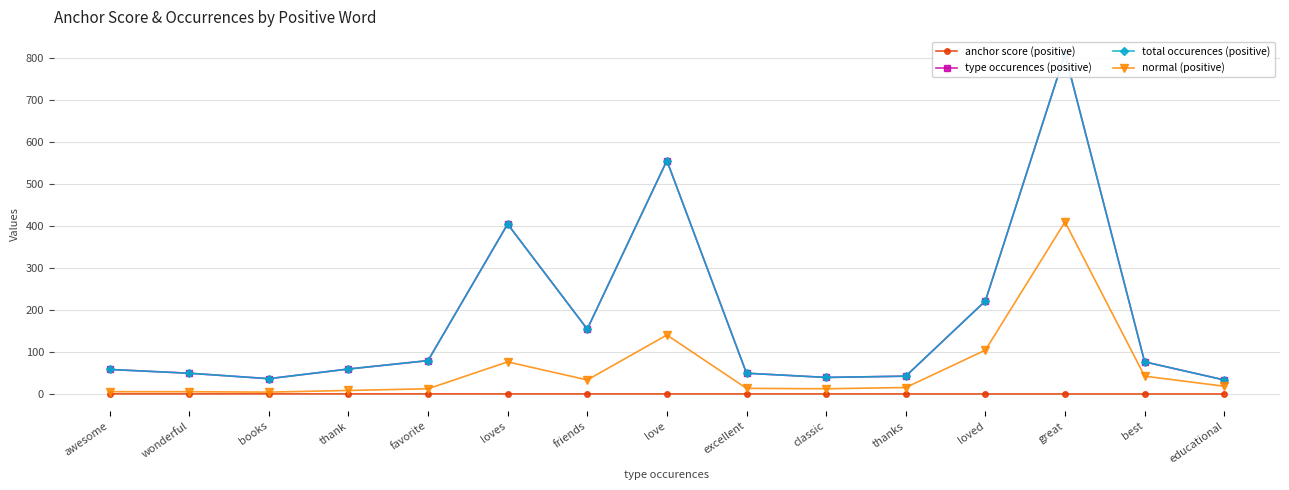

How many series are shown in this chart?

4